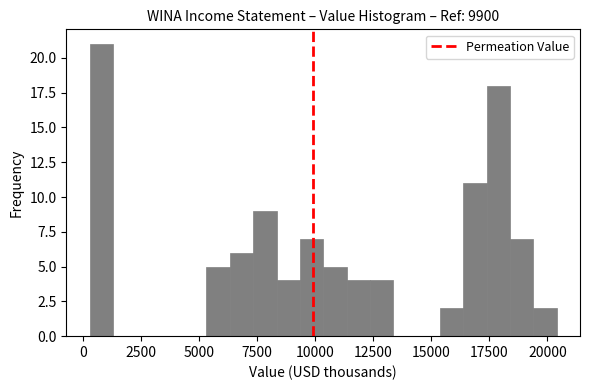

Read against the x-axis, roughly where is the centre of the tallest bar?

1000